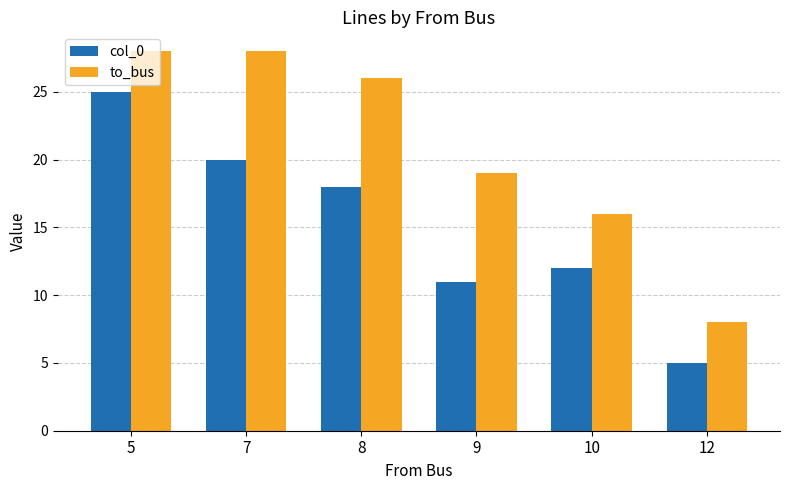

Are the bars horizontal?

No